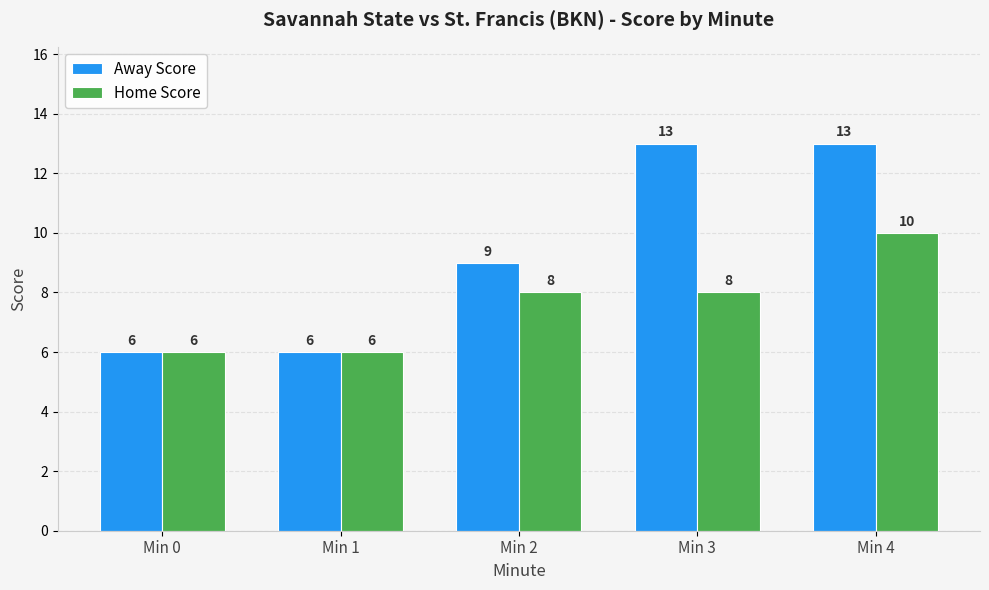

Between Min 0 and Min 4, which series saw the biggest shift?

Away Score